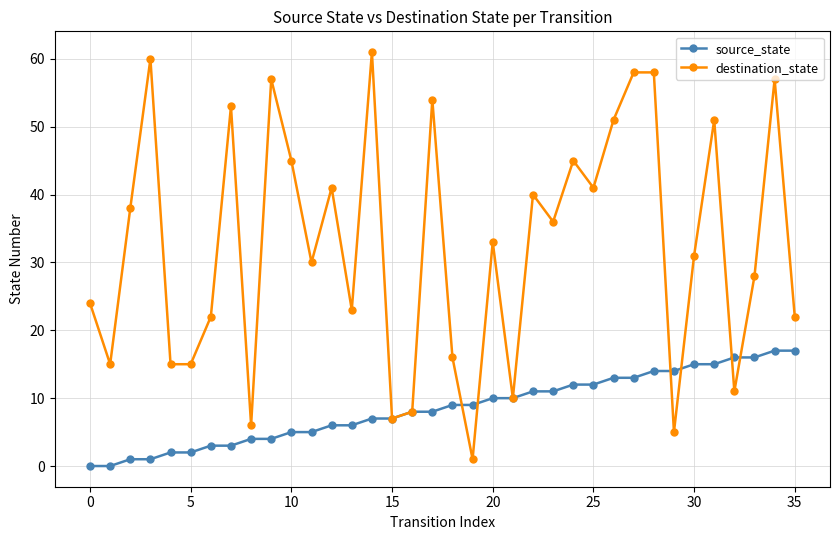

Which series has the largest total across all categories?

destination_state